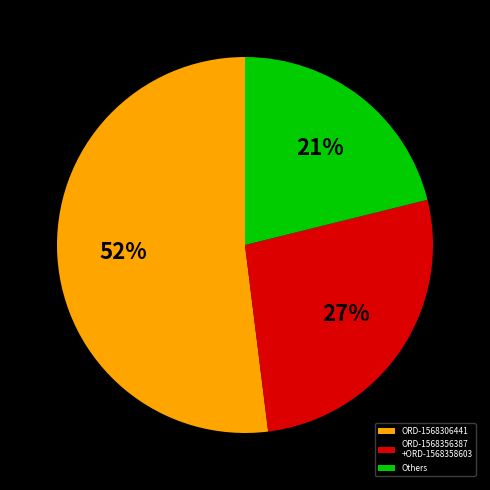

Is Others the majority of the pie?

No